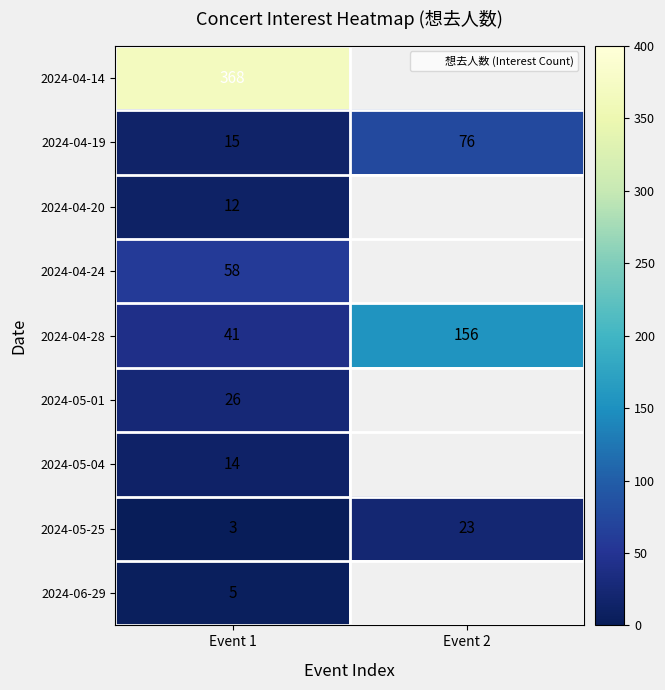

Is it true that 2024-04-28 equals 57.6 at Event 1?

False